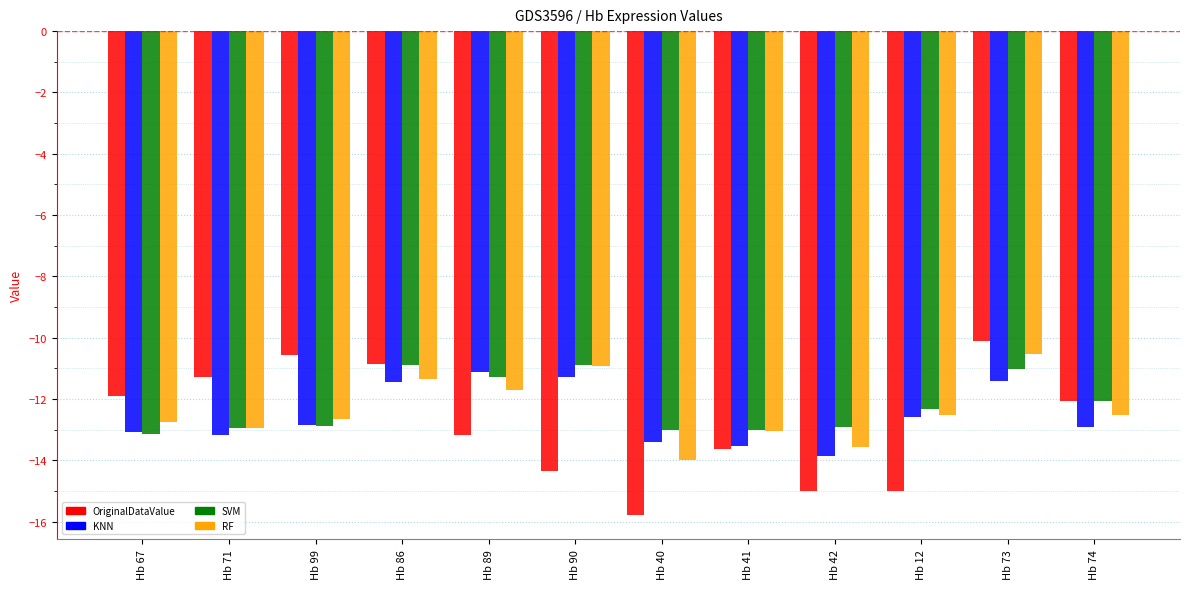

What is the minimum value for KNN?

-13.9